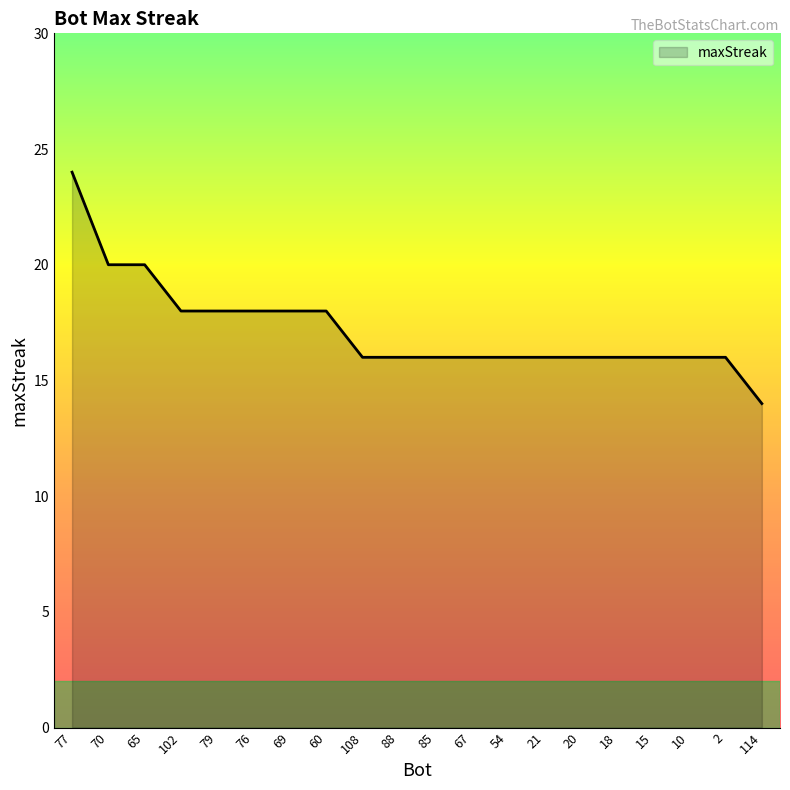

Count the values in the range 16 to 18.

16